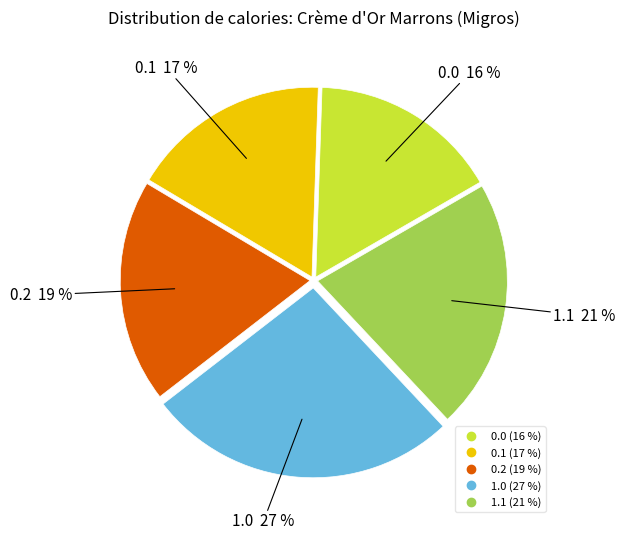

Which has a higher value, 0.2 or 1.1?

1.1